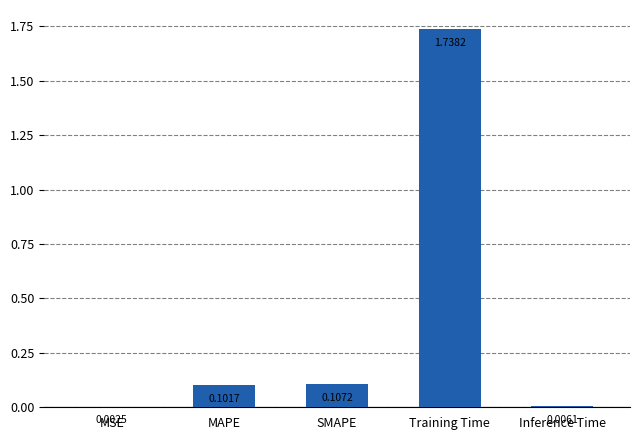

Which category has the highest value across all series?

Training Time